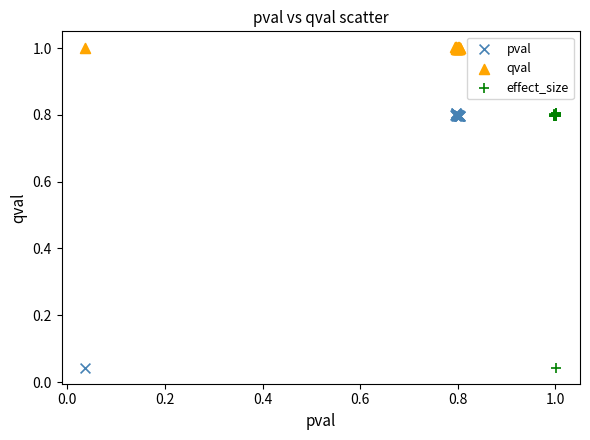

What are all the series names shown in the legend?

pval, qval, effect_size